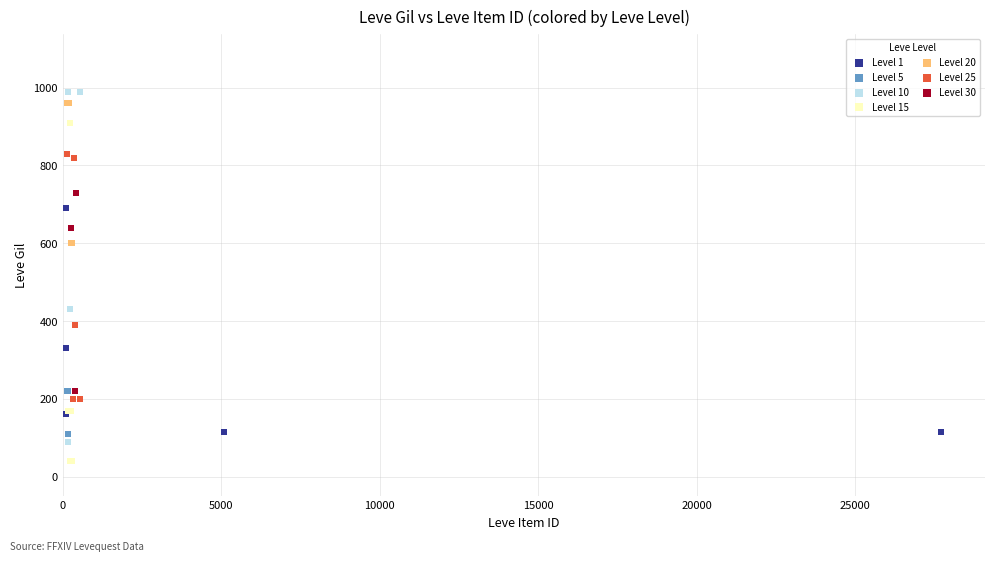

Which series reaches the minimum Y coordinate?

Level 15